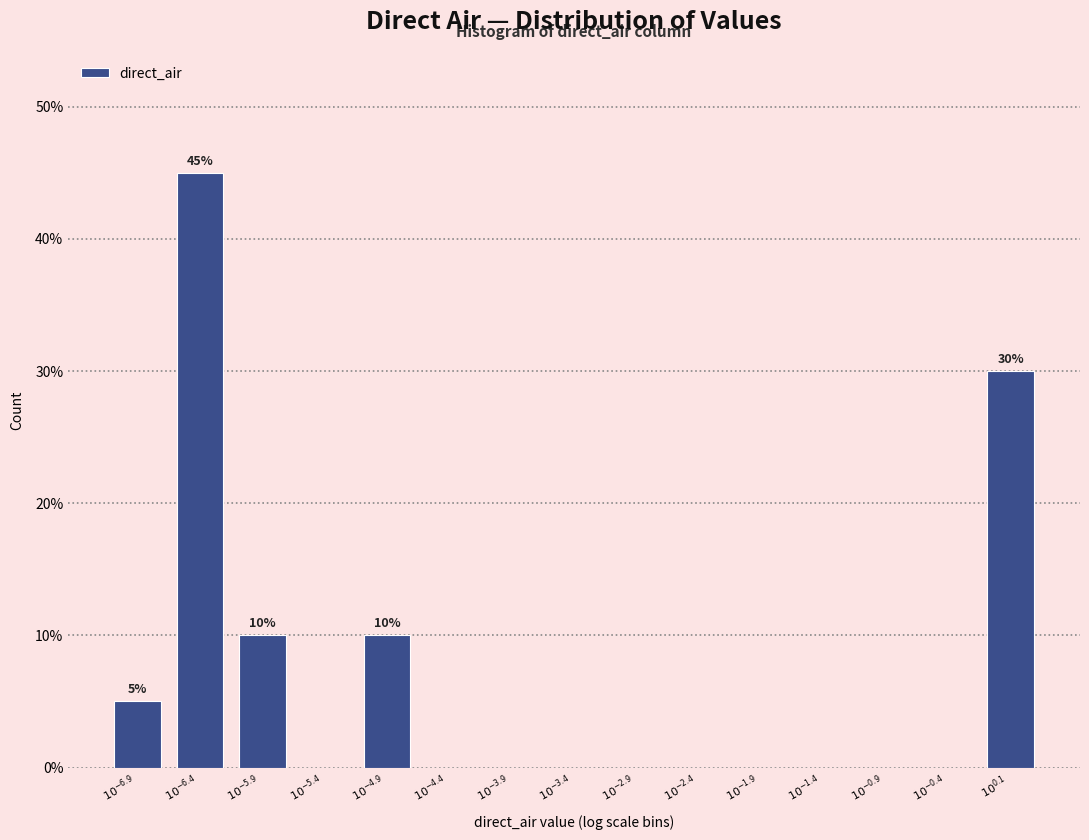

What is the maximum value shown in the chart?

45